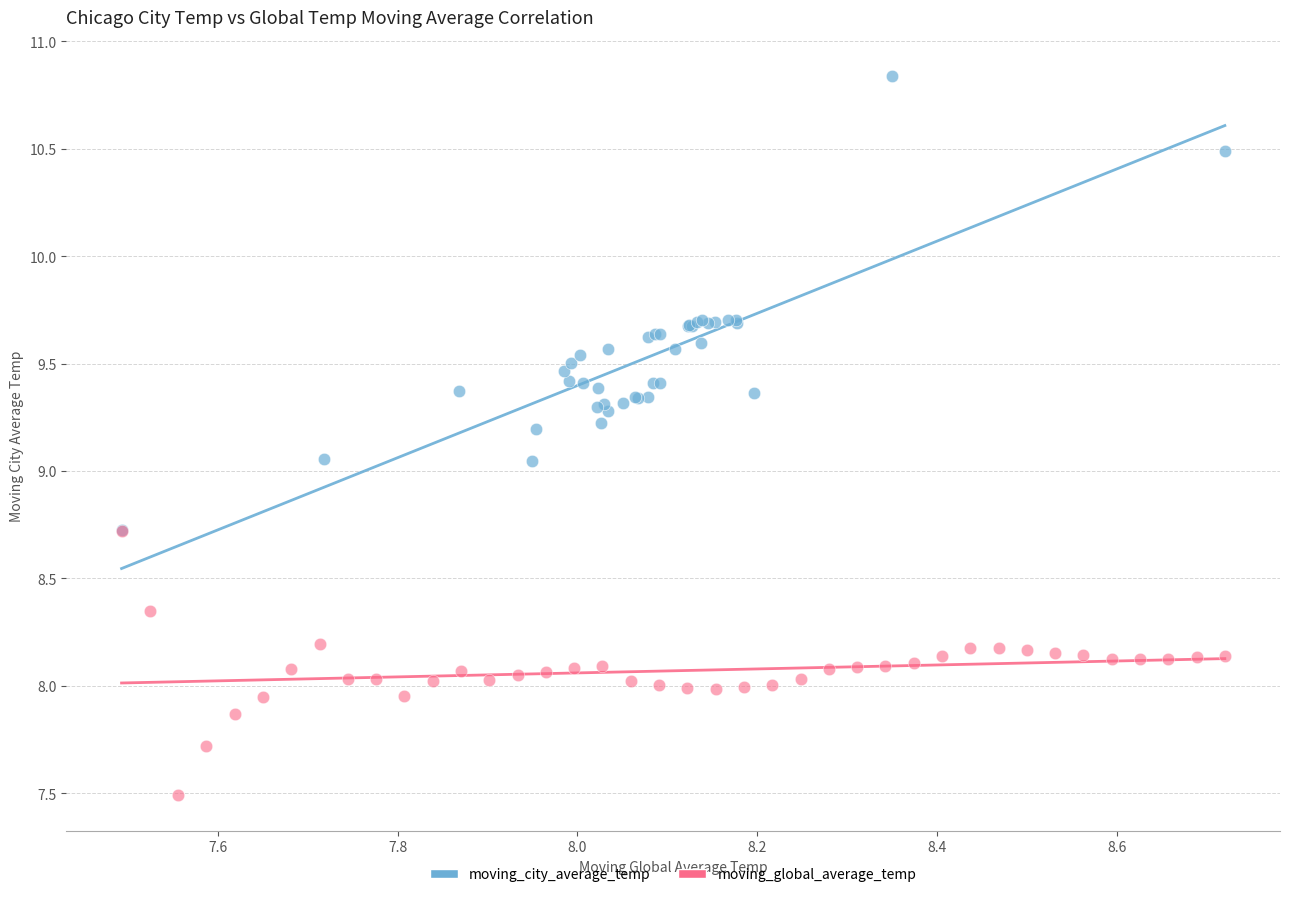

Which series reaches the minimum Y coordinate?

moving_global_average_temp